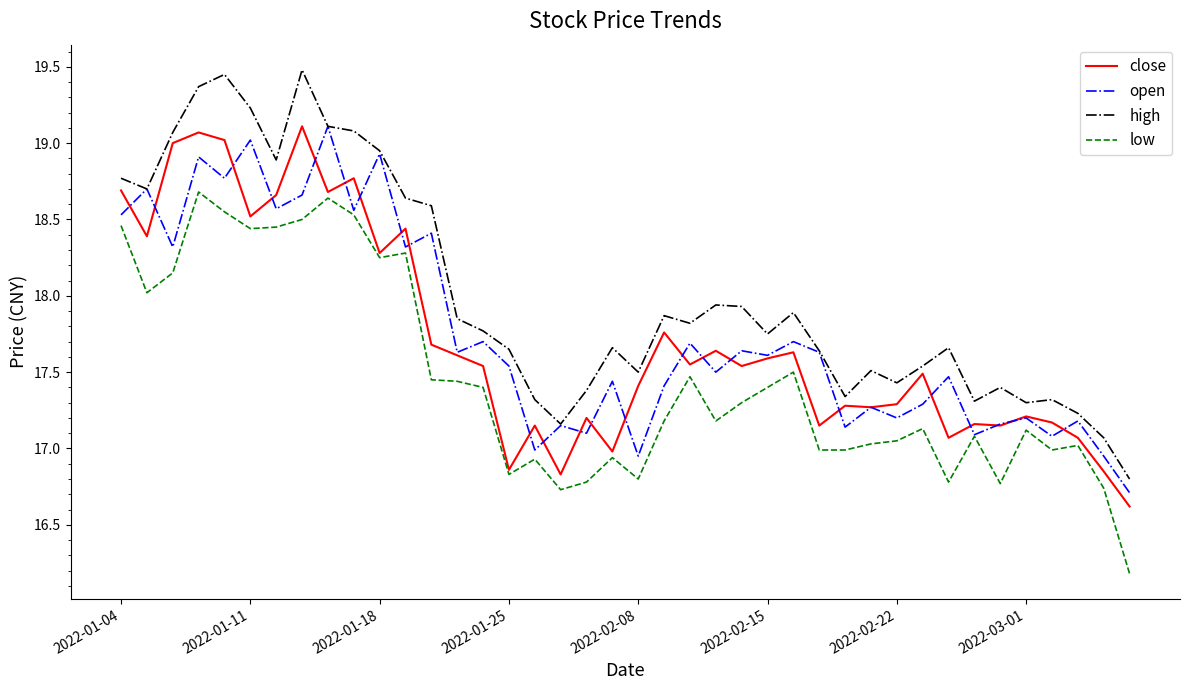

Which series has the largest range (max minus min)?

high